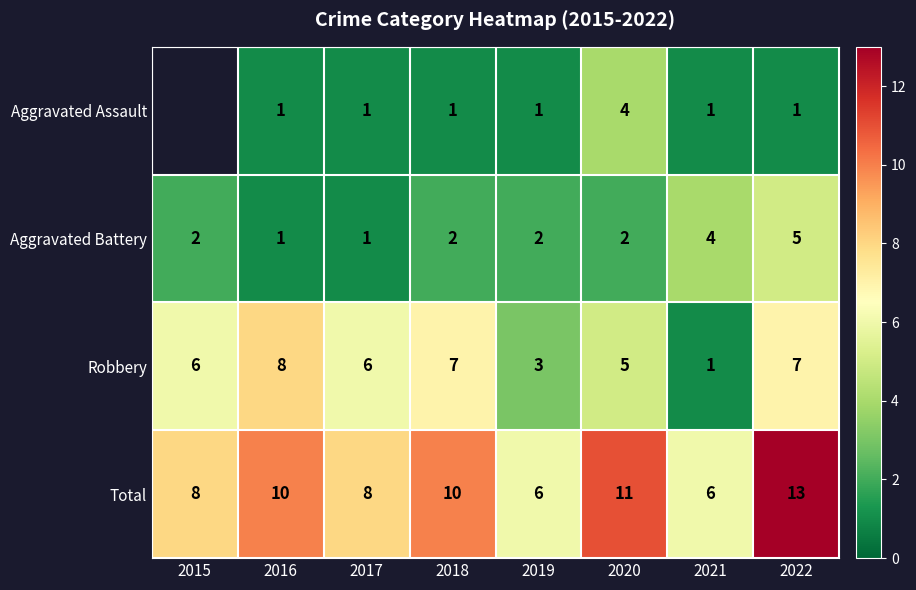

Between 2015 and 2020, which is larger?

2020